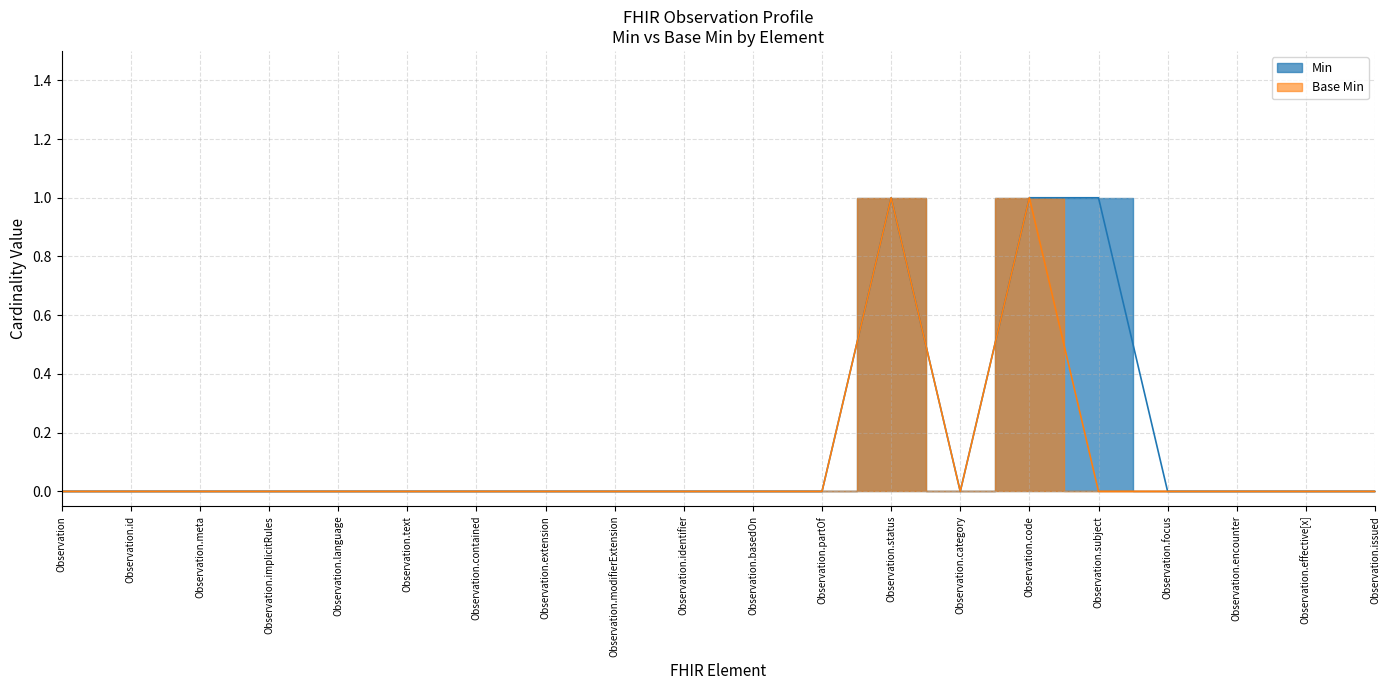

Is it true that Observation.id equals 0 at Observation.text?

True